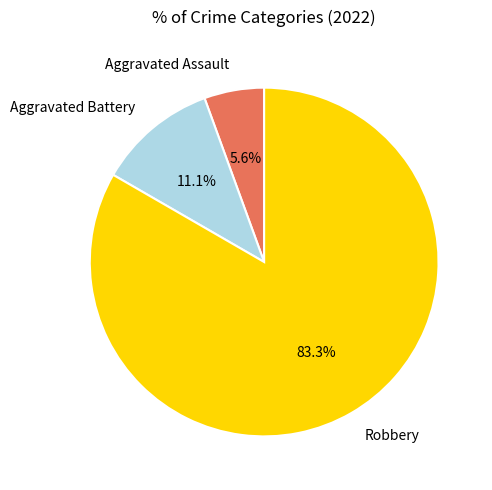

How many slices are in this pie chart?

3